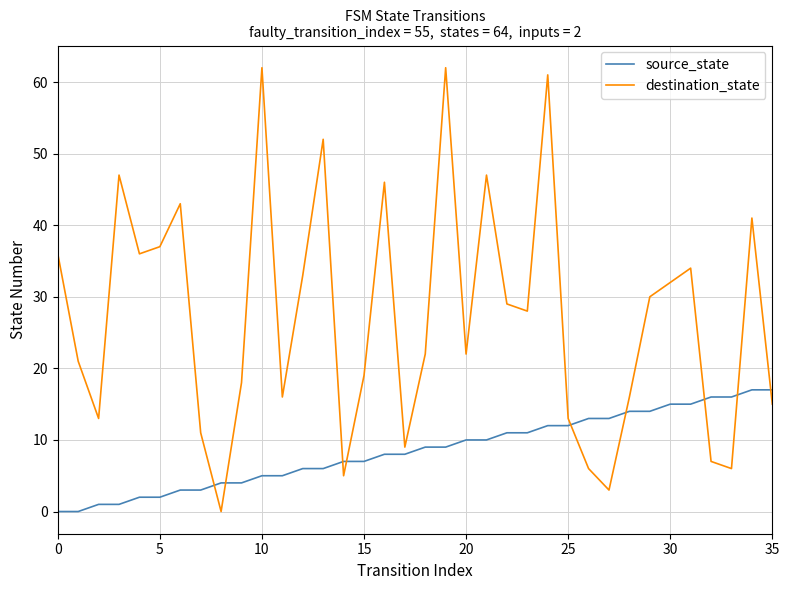

What is the difference between the maximum and minimum values in the source_state series?

17